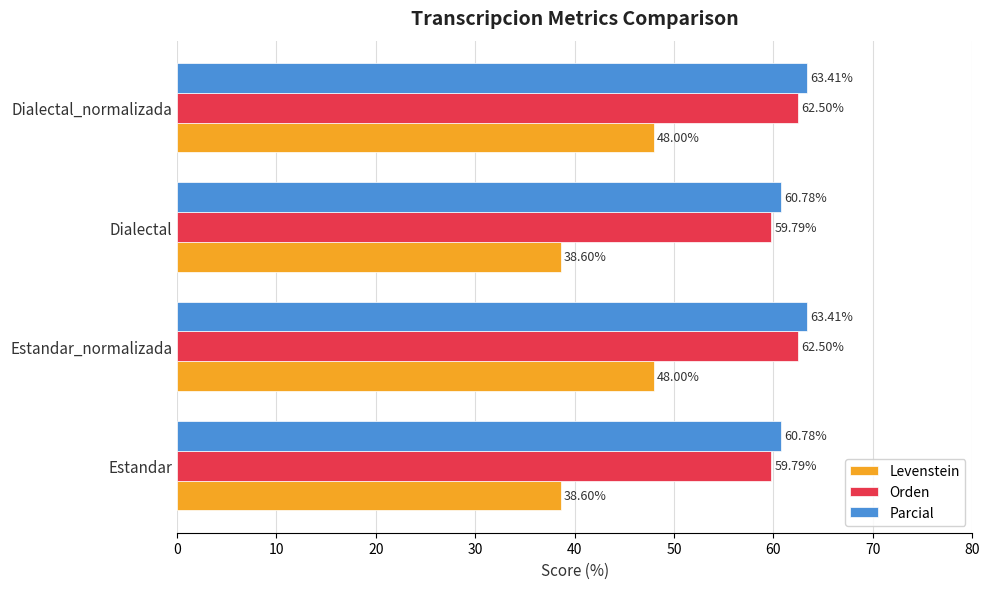

What is the difference between the highest and lowest values at Dialectal?

22.2